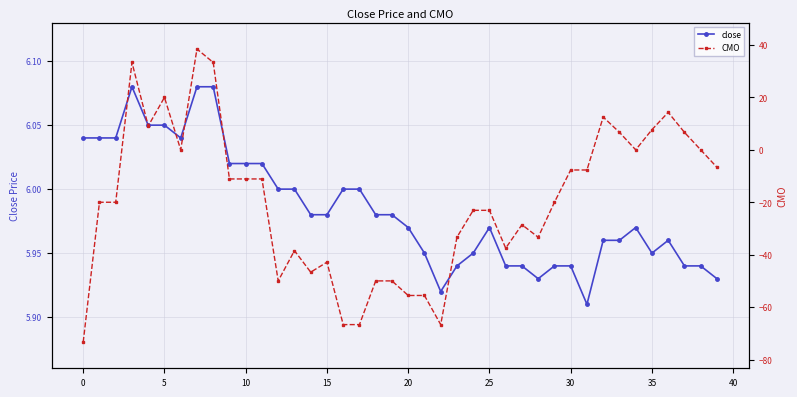

What is the value of the close point at the 24th from the left?

5.9